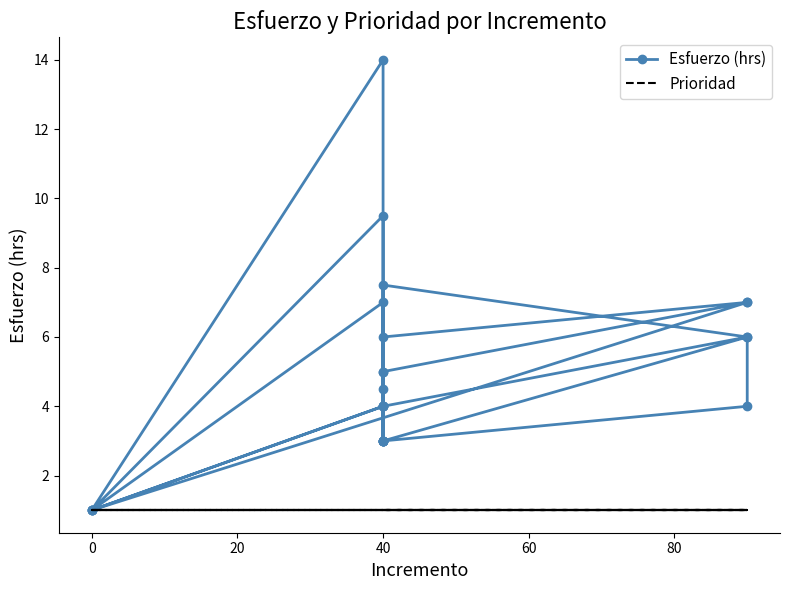

True or false: Esfuerzo (hrs) has a value of 1.0 at 0.

True